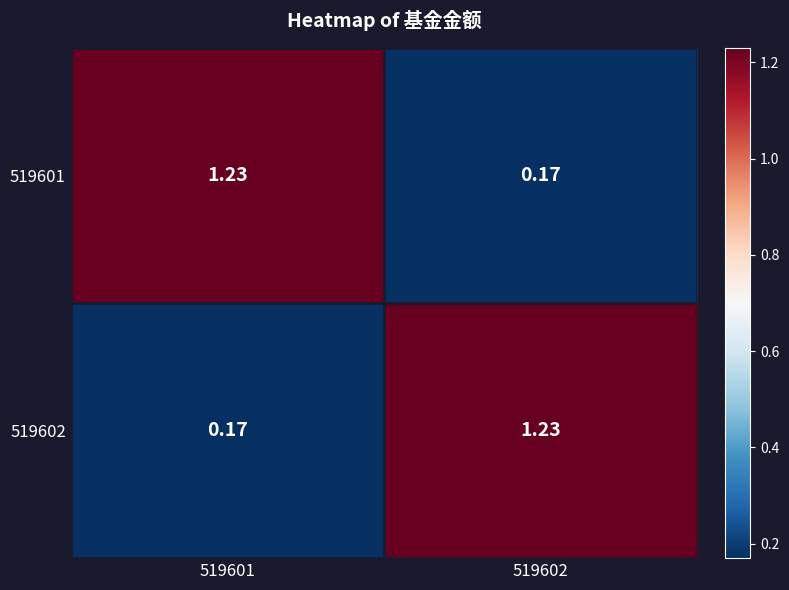

Is the value of 519602 at 519602 greater than the value of 519601 at 519602?

Yes